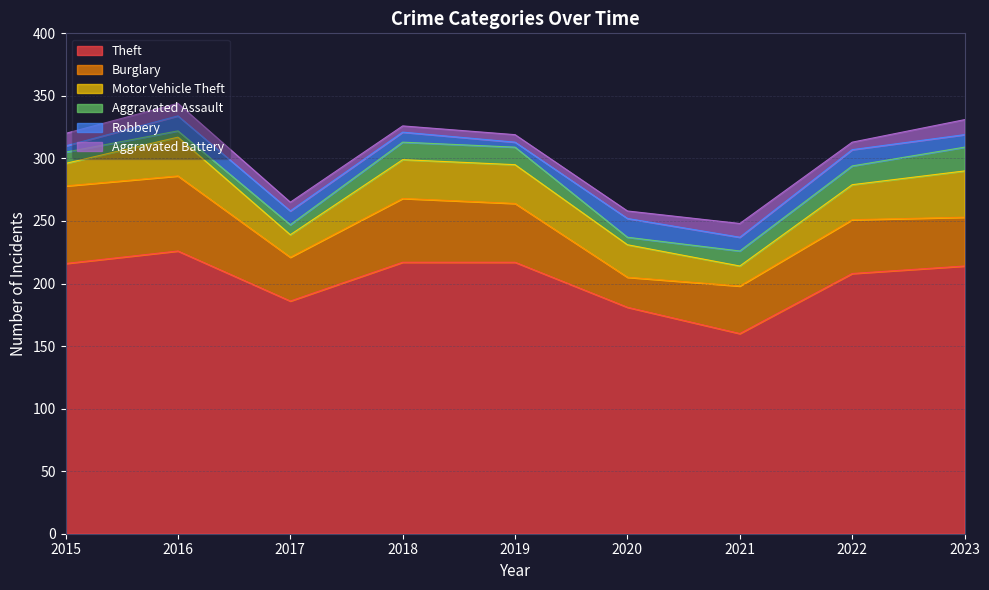

How many distinct data groups are displayed?

6